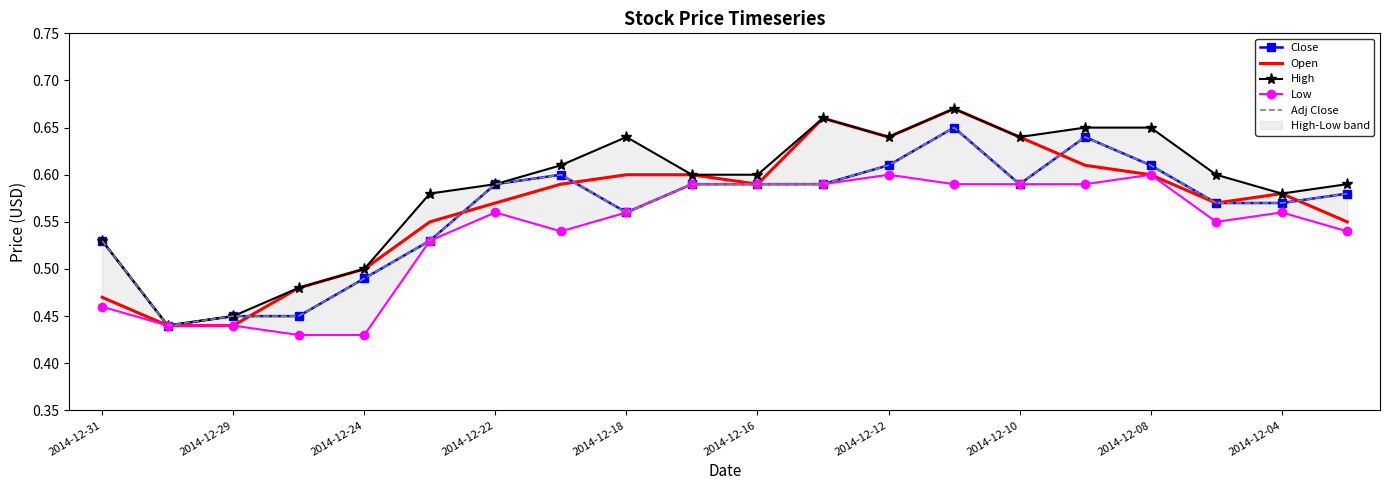

Which series has the largest total across all categories?

High